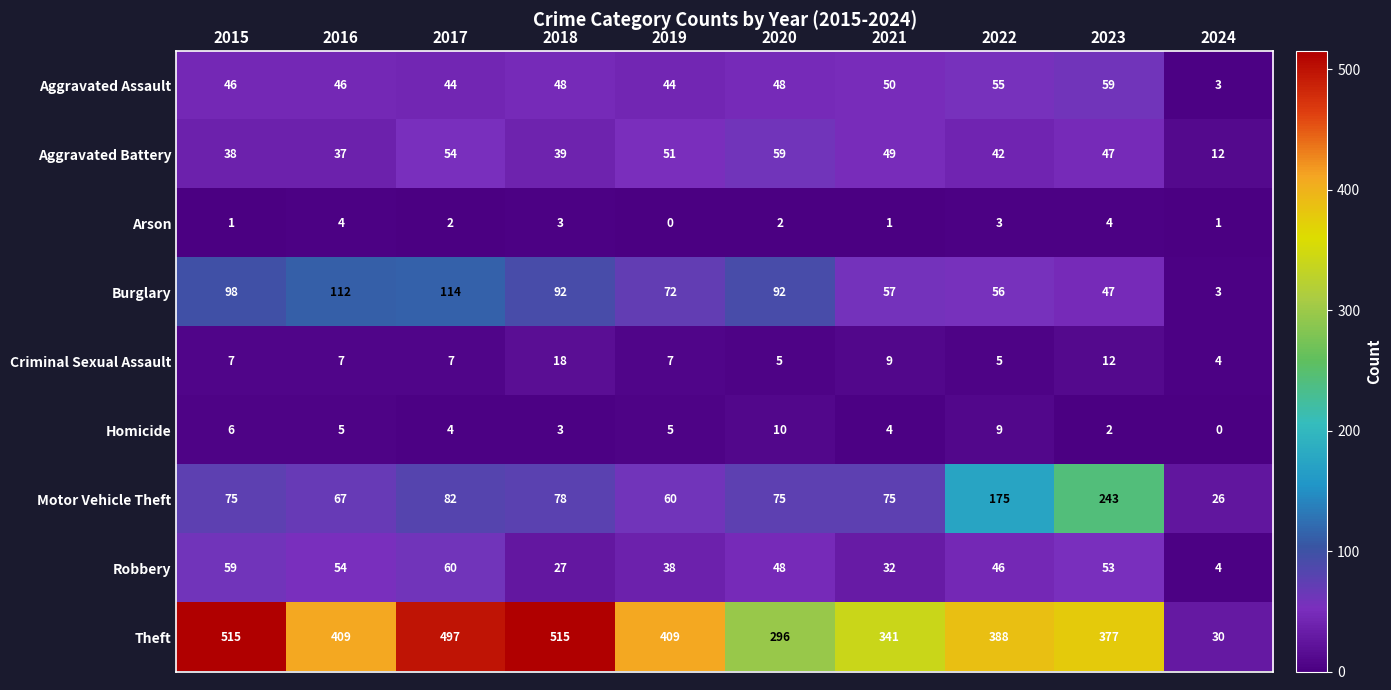

What is the sum of the Motor Vehicle Theft values at 2019 and 2020?

135